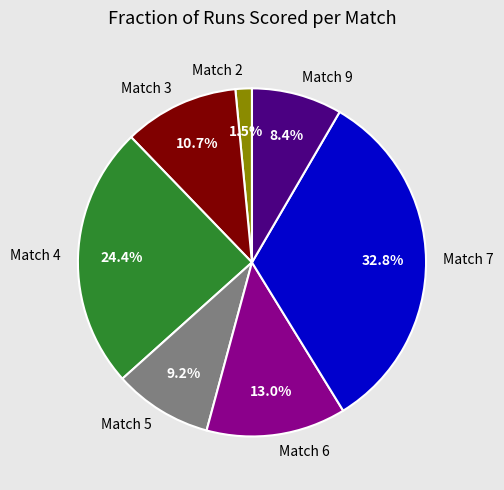

Does Match 2 represent more than half of the total?

No